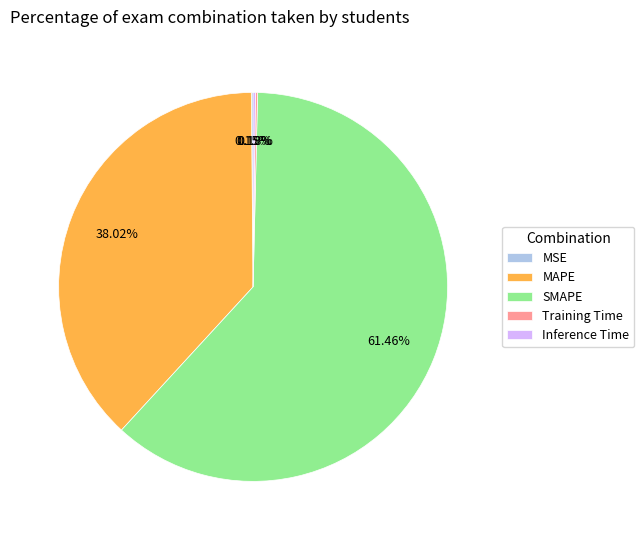

Does SMAPE account for over 50% of the chart?

Yes